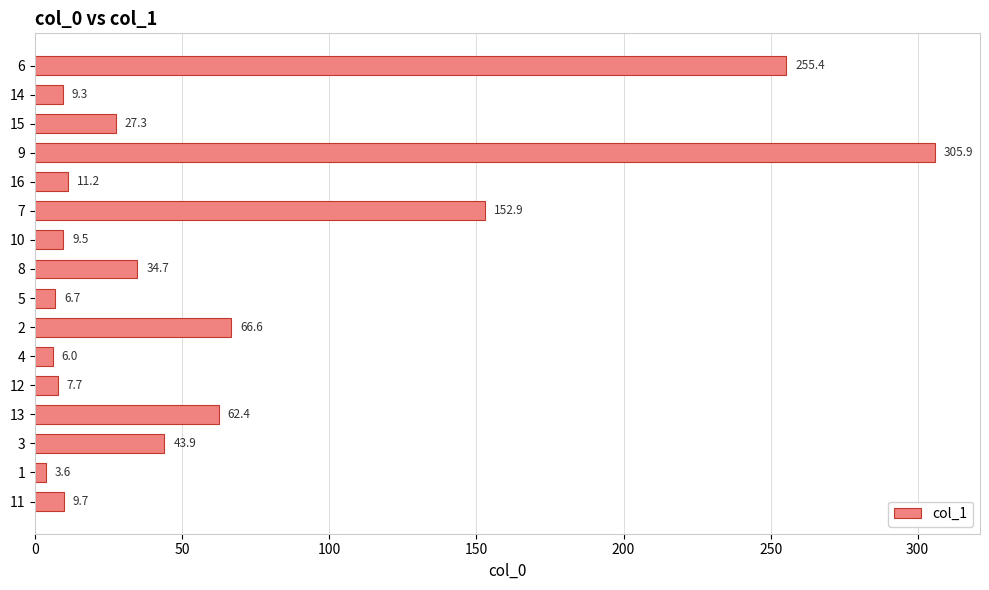

How many data points are above 27?

8